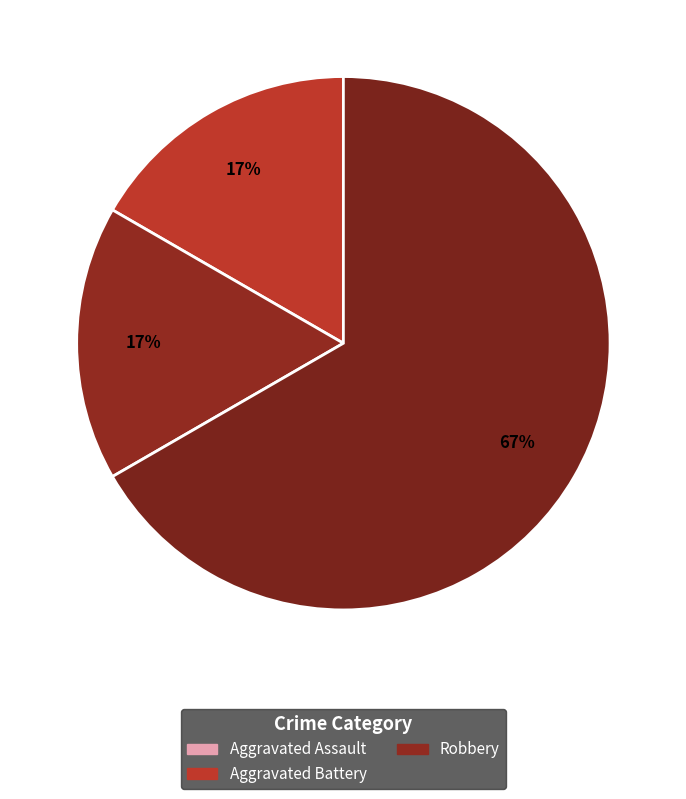

Which category has the biggest portion of the pie?

Robbery